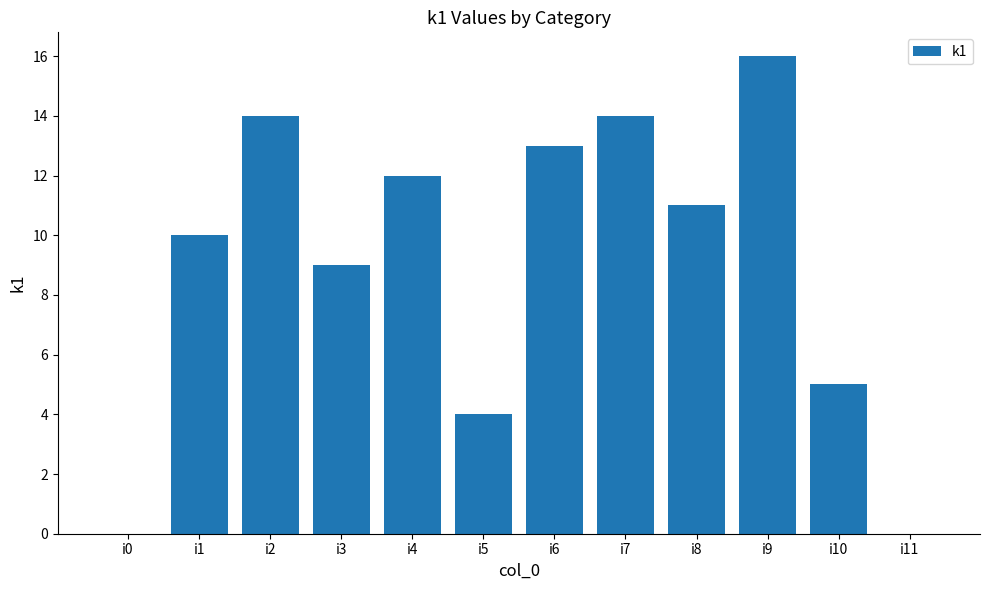

Which has a higher value, i5 or i4?

i4